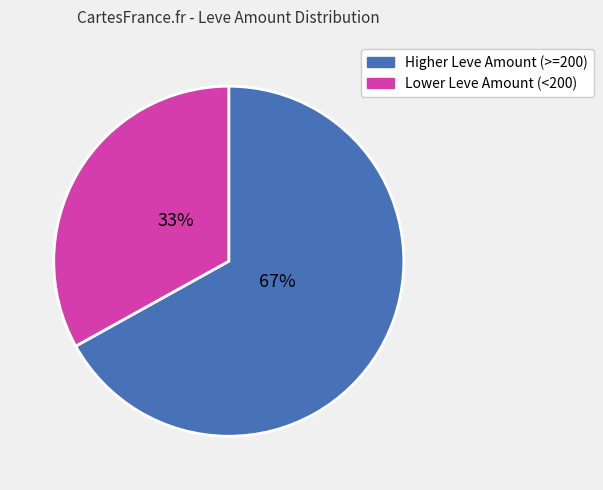

Does any single category account for the majority?

Yes